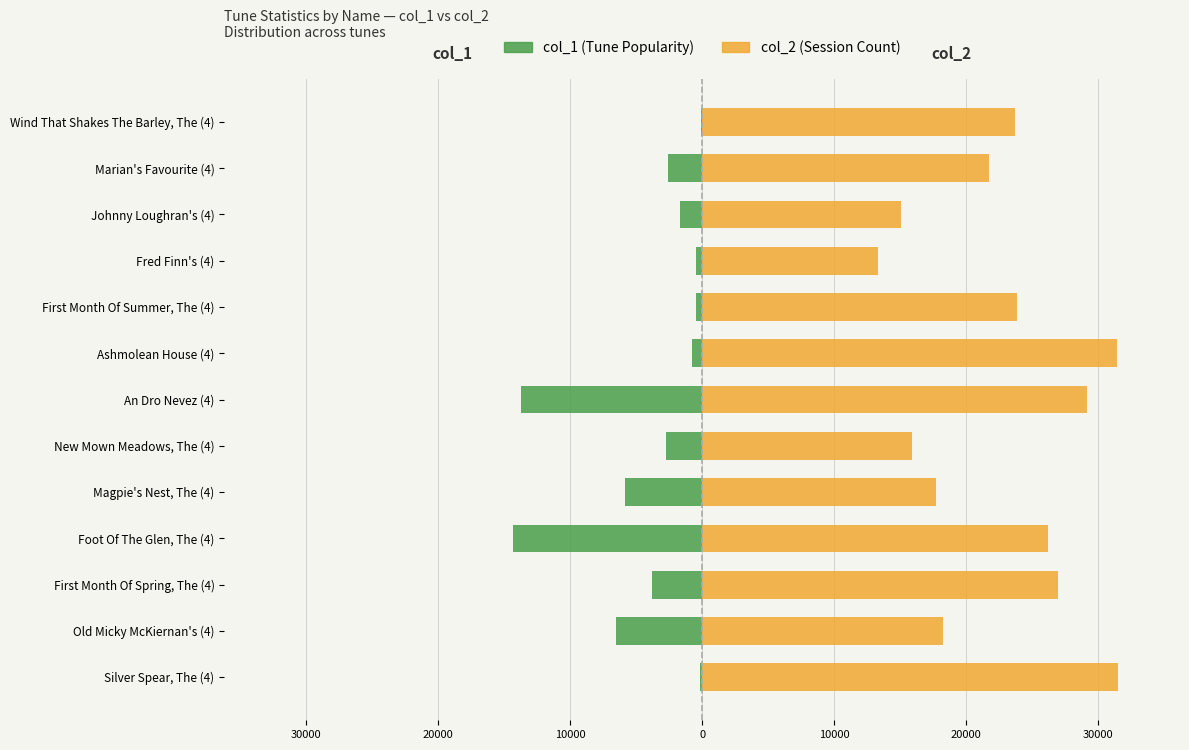

Reading left to right, extract all data points from this chart.

col_1: -182	-6565	-3806	-14337	-5831	-2706	-13715	-739	-493	-452	-1643	-2577	-116
col_2: 31499	18249	27010	26226	17761	15941	29205	31430	23850	13334	15070	21773	23706